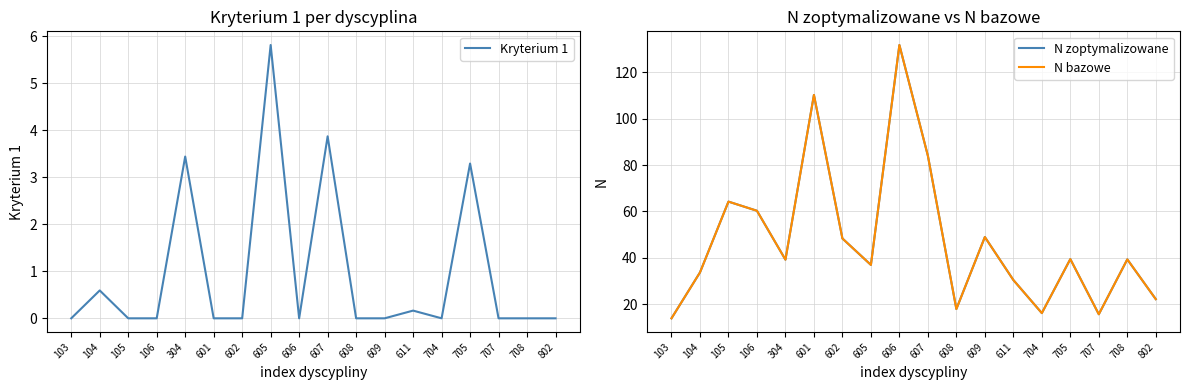

How many data points in N bazowe are less than 39?

8